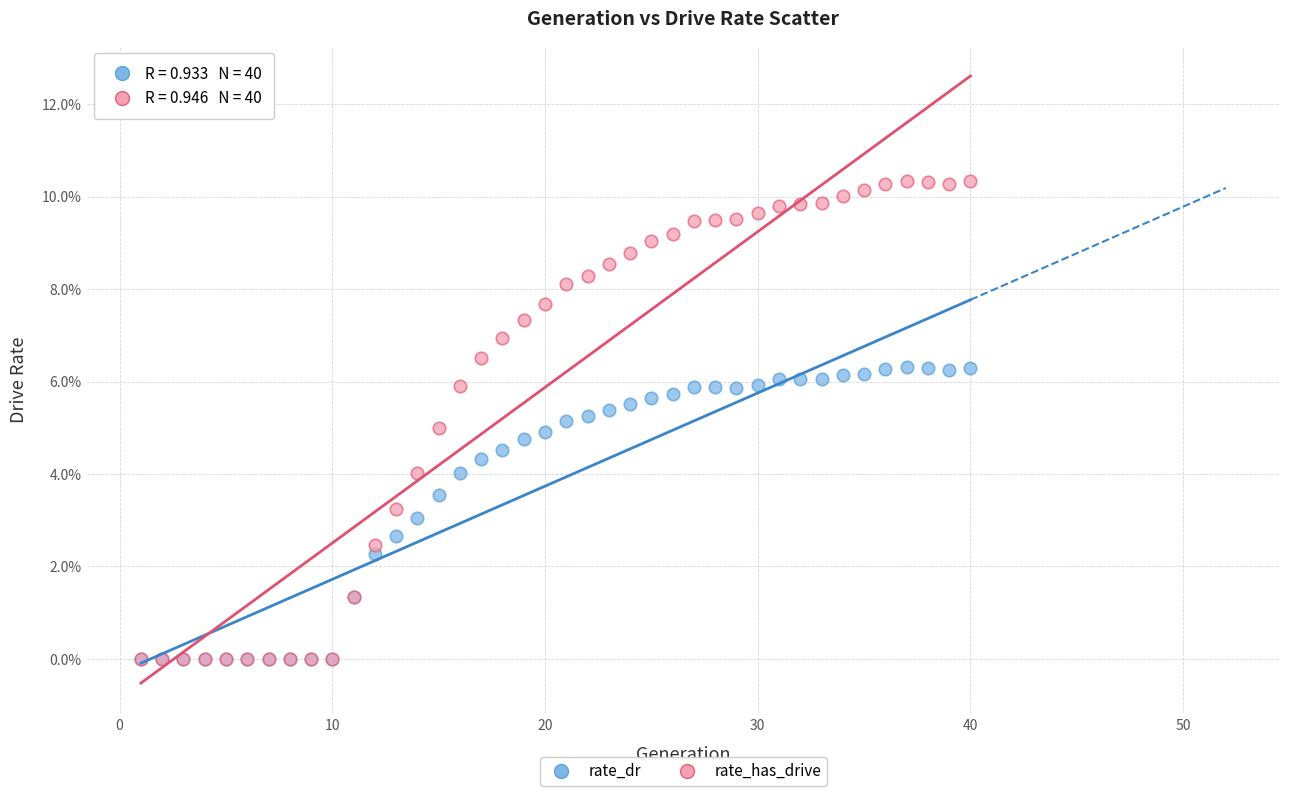

What are all the series names shown in the legend?

rate_dr, rate_has_drive